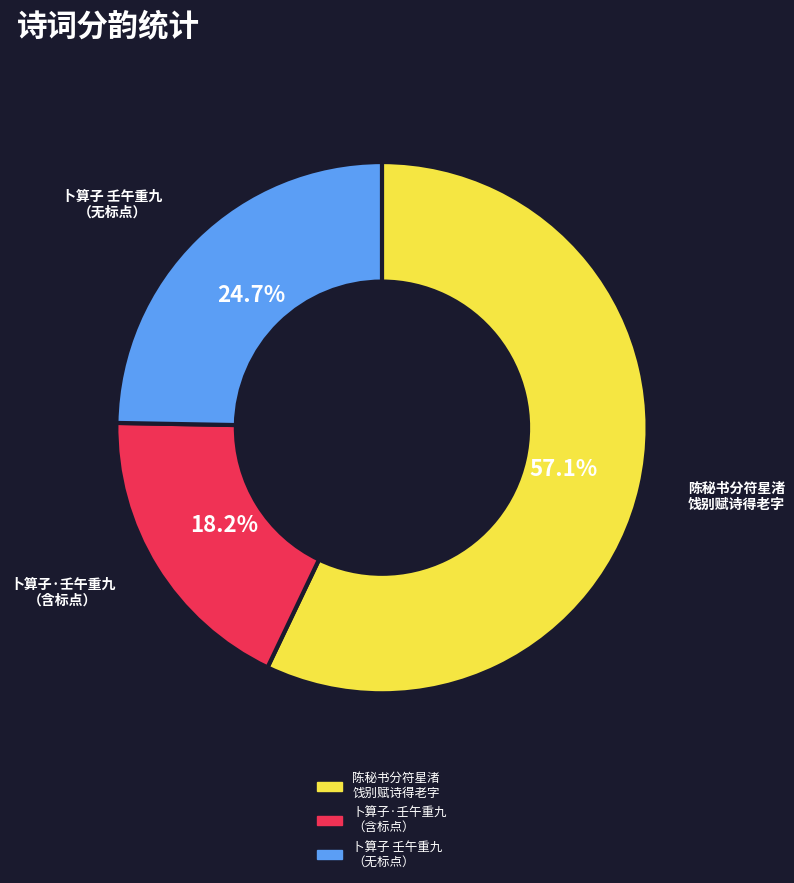

What is the ratio of the value at 陈秘书分符星渚 饯别赋诗得老字 to the value at 卜算子·壬午重九 （含标点）?

3.1